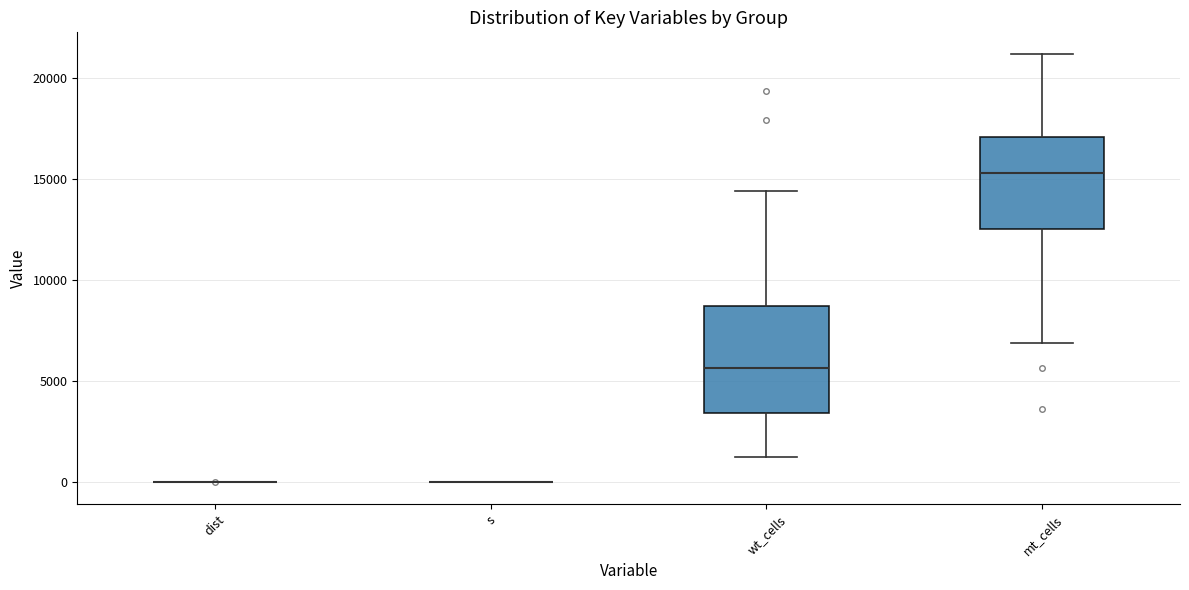

Which box is the tallest, from its lower edge to its upper edge?

wt_cells